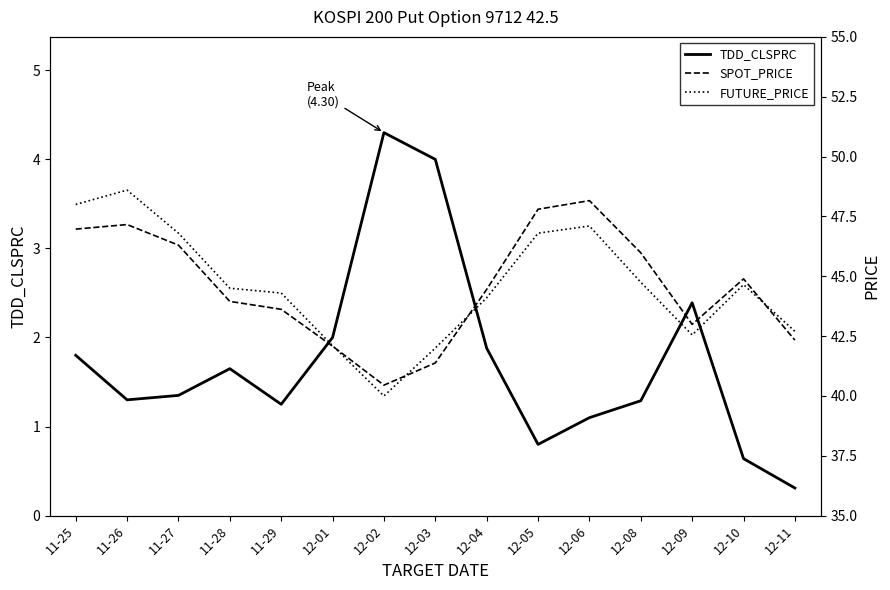

How many interior local valleys does the TDD_CLSPRC series have?

3